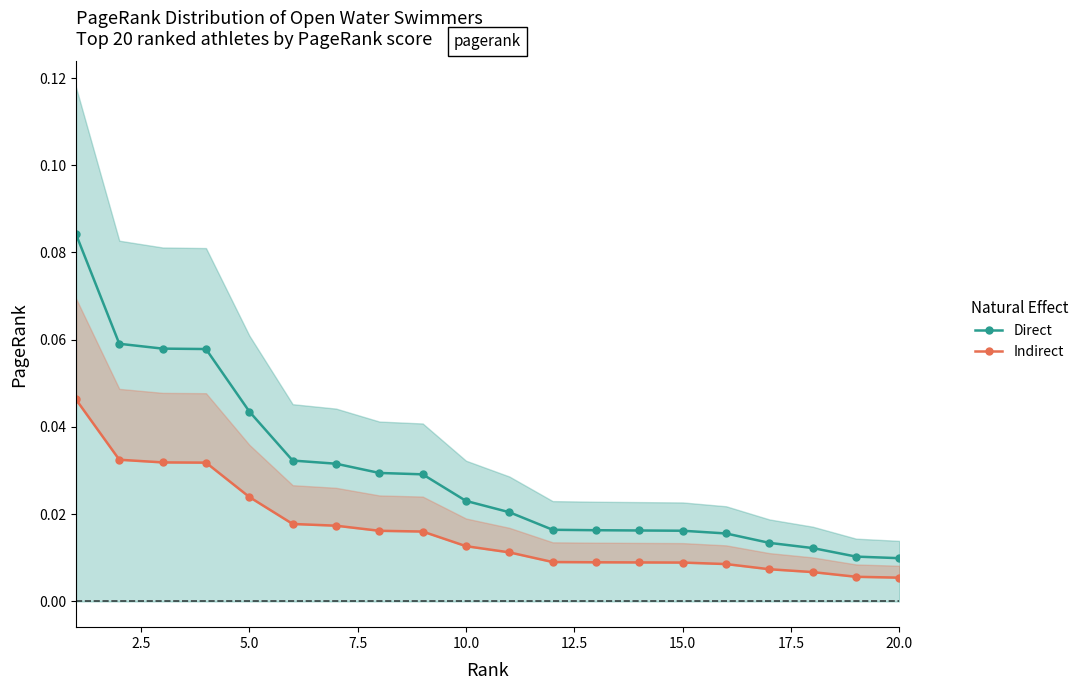

True or false: Direct has a value of 0.0 at 5.0.

True